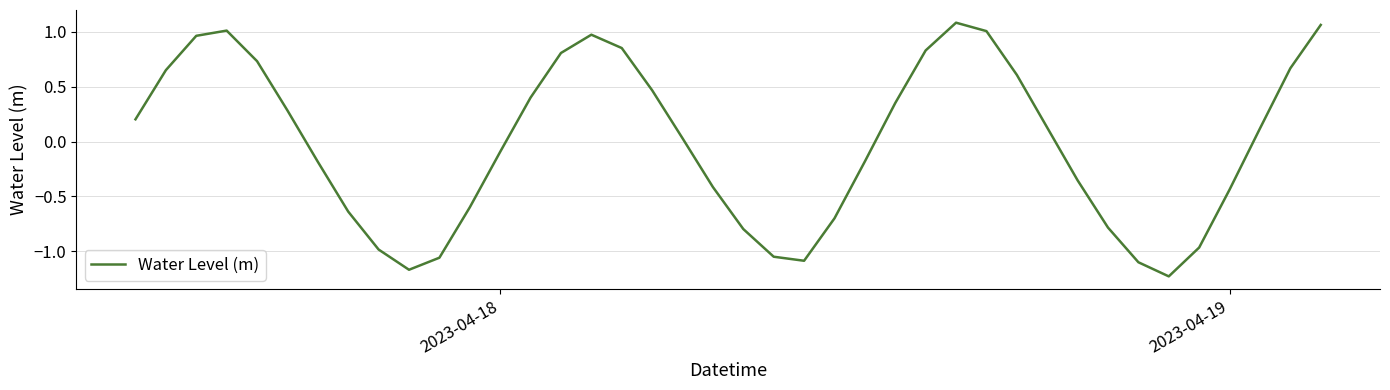

What is the difference between the maximum and minimum values?

2.3